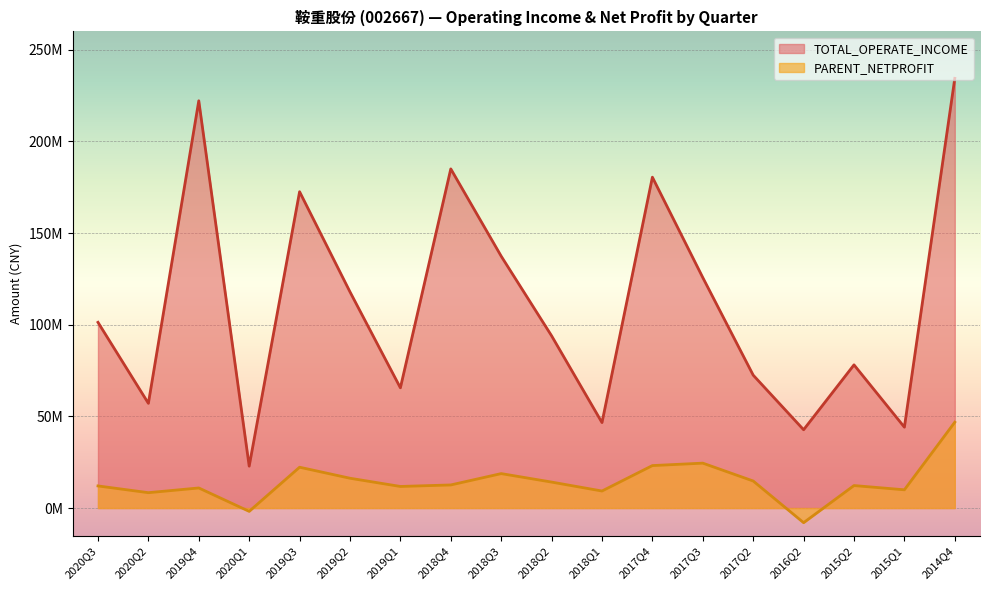

Where does the TOTAL_OPERATE_INCOME series first go above 101304144?

2020Q3